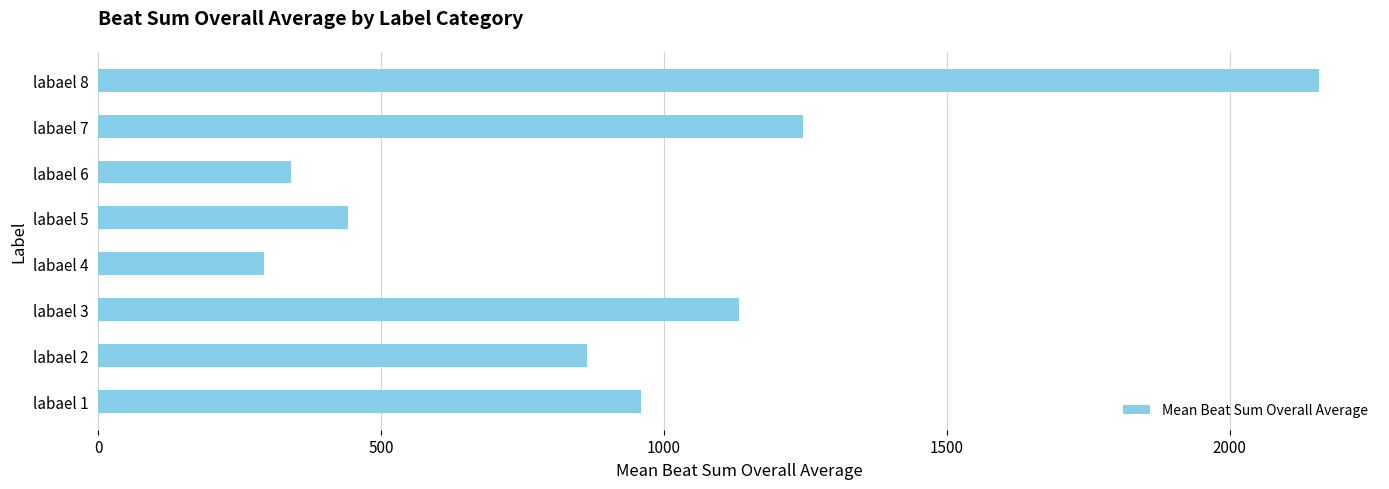

Reading bottom to top, list all the values displayed in this chart.

959.3	863.7	1133.0	293.5	442.2	341.3	1245.5	2157.5